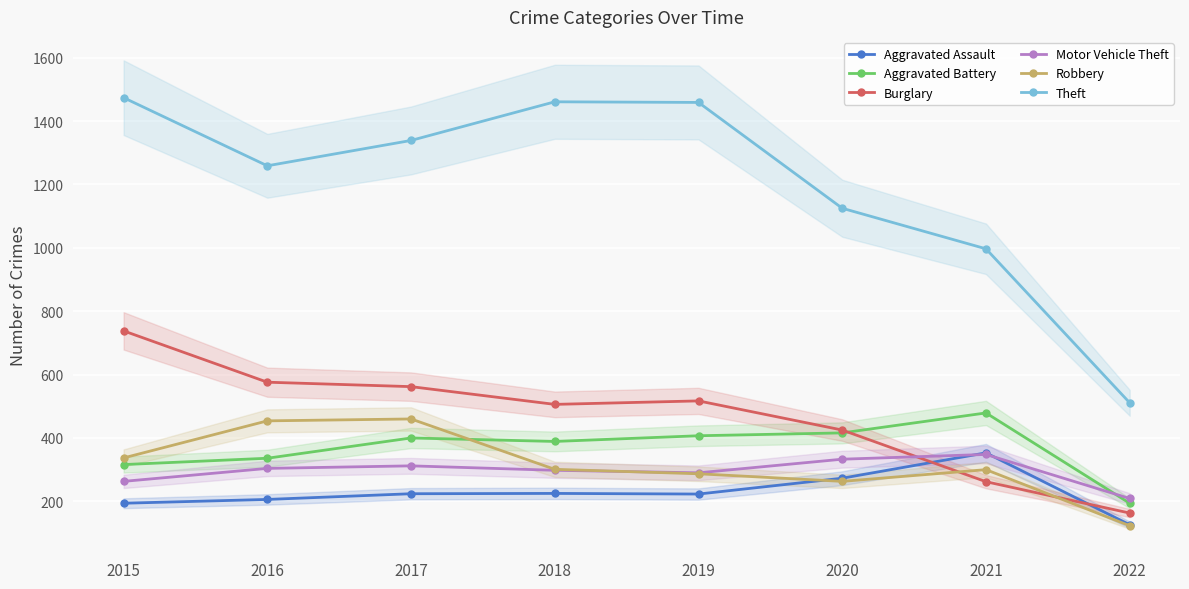

True or false: Aggravated Battery and Theft intersect in this chart.

False